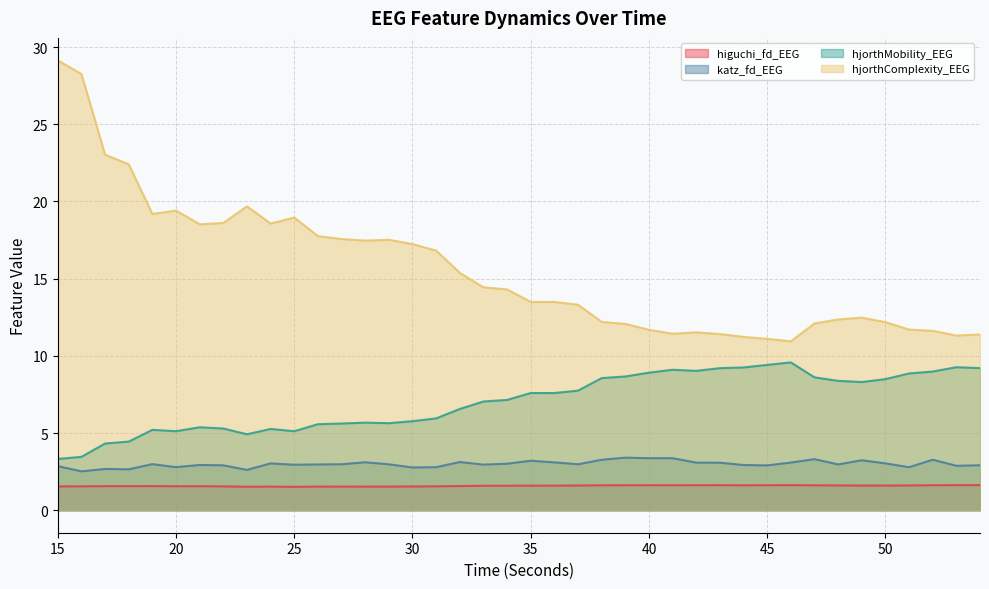

How many lines are shown in the chart?

4